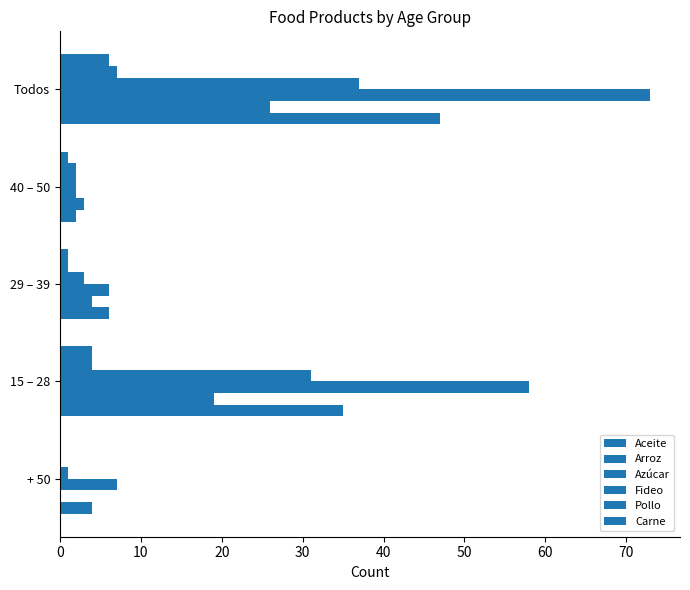

What is the difference between the maximum and minimum values in the Aceite series?

45